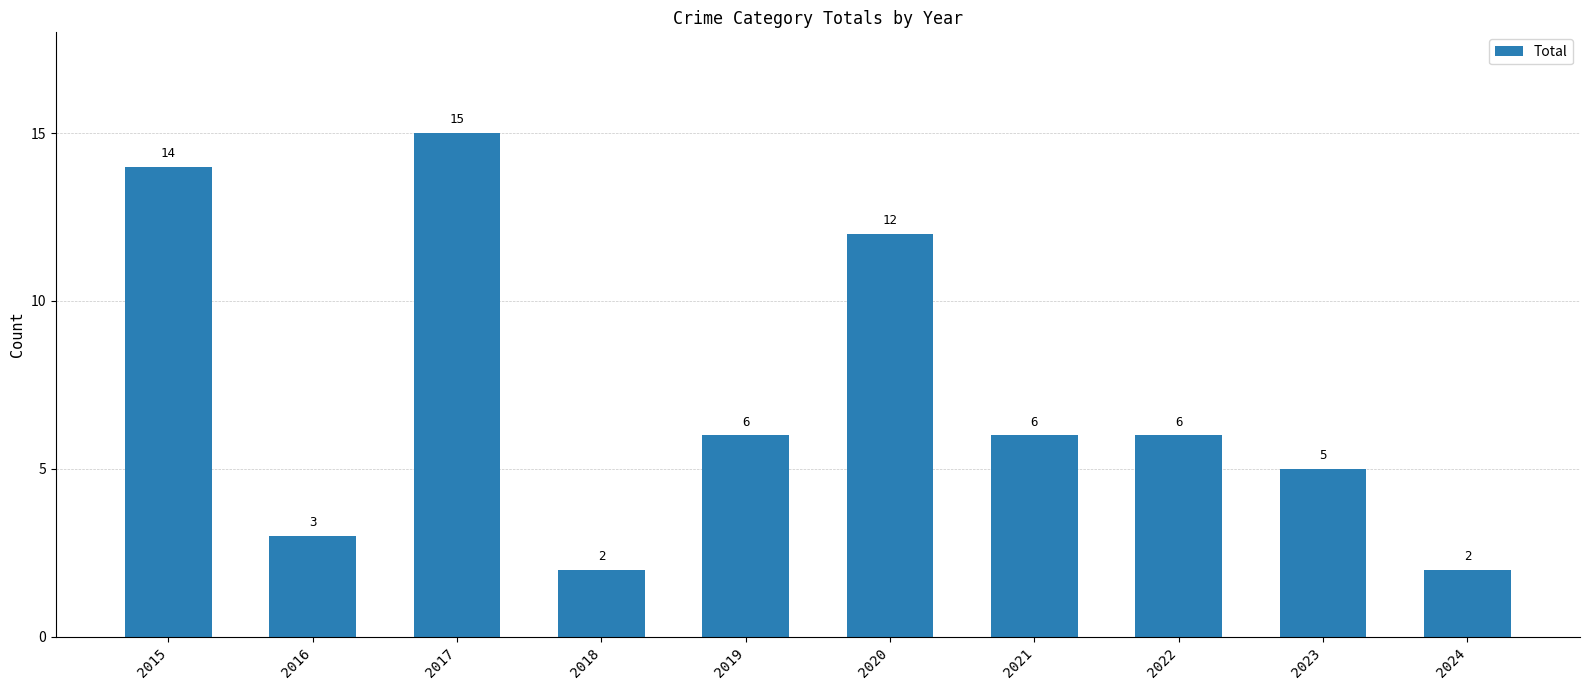

Are the bars horizontal?

No